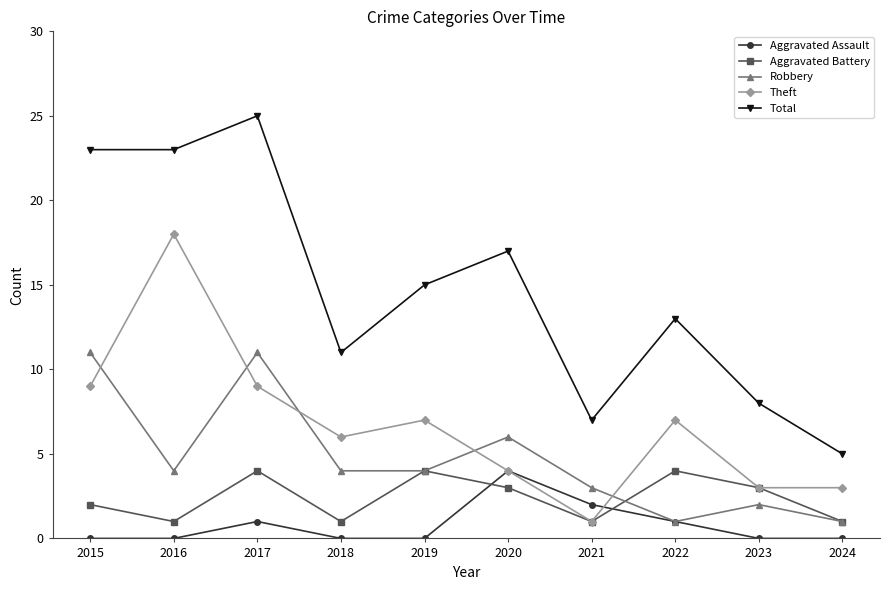

What is the lowest value of the Total series?

5